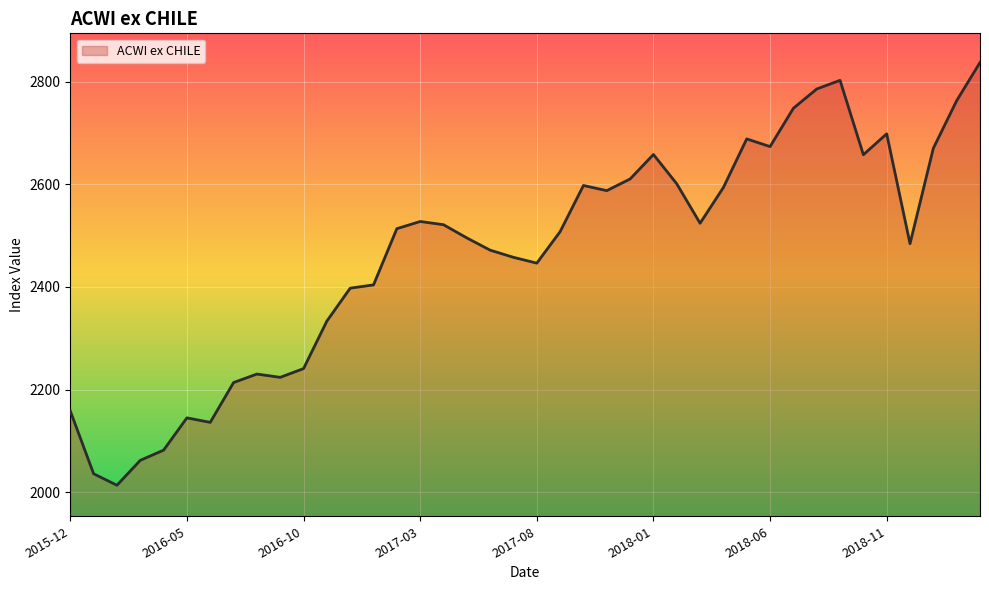

What is the minimum value shown in the chart?

2013.7